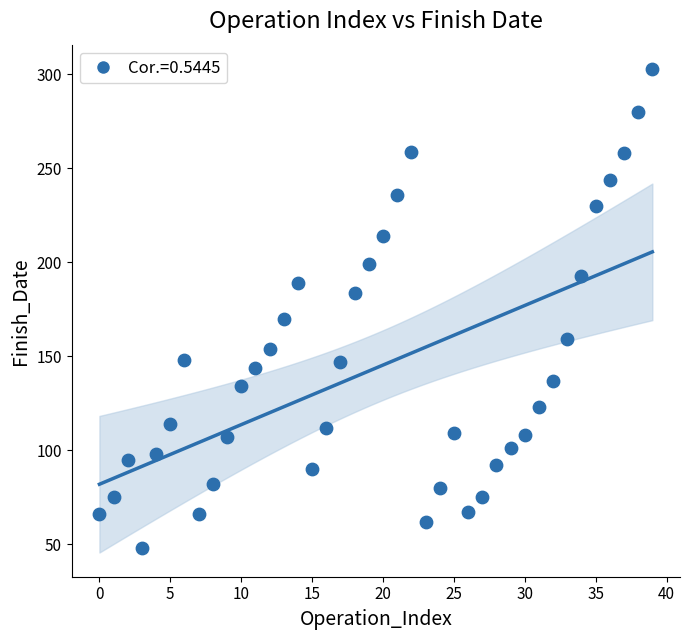

What is the range of Y values (max minus min)?

255